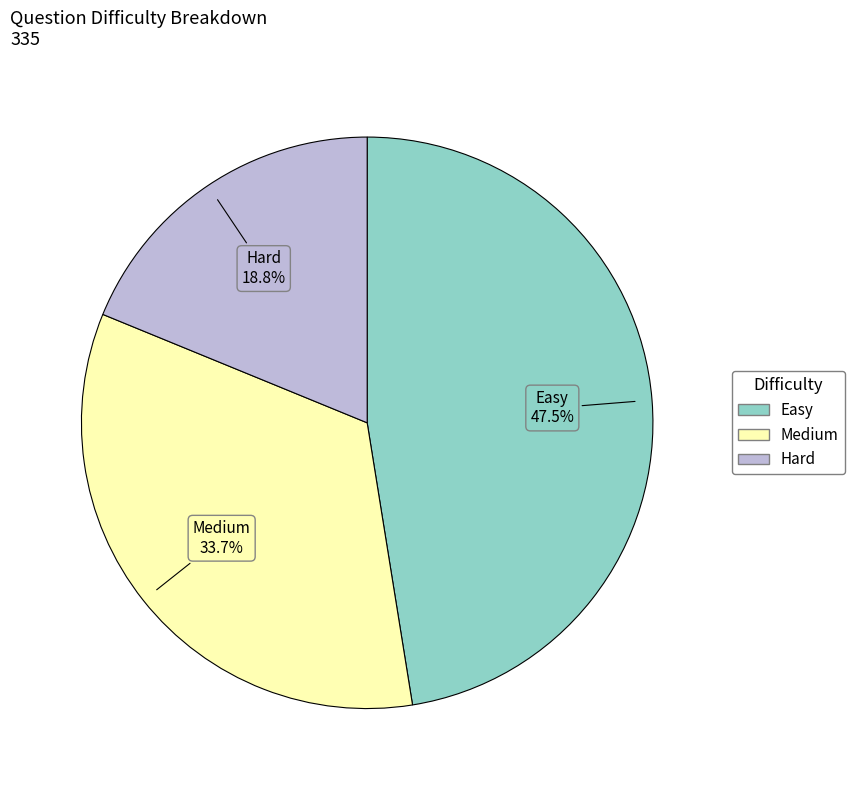

Rank the categories by value from lowest to highest.

Hard, Medium, Easy